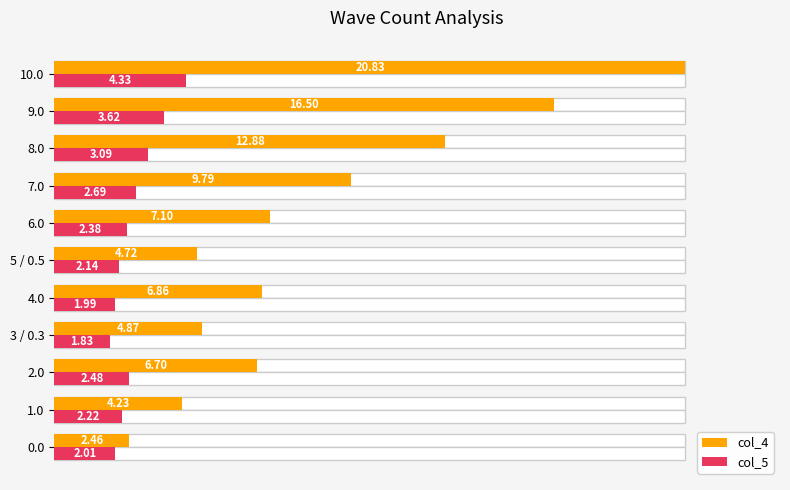

Rank the series by their maximum value, from lowest to highest.

col_5, col_4